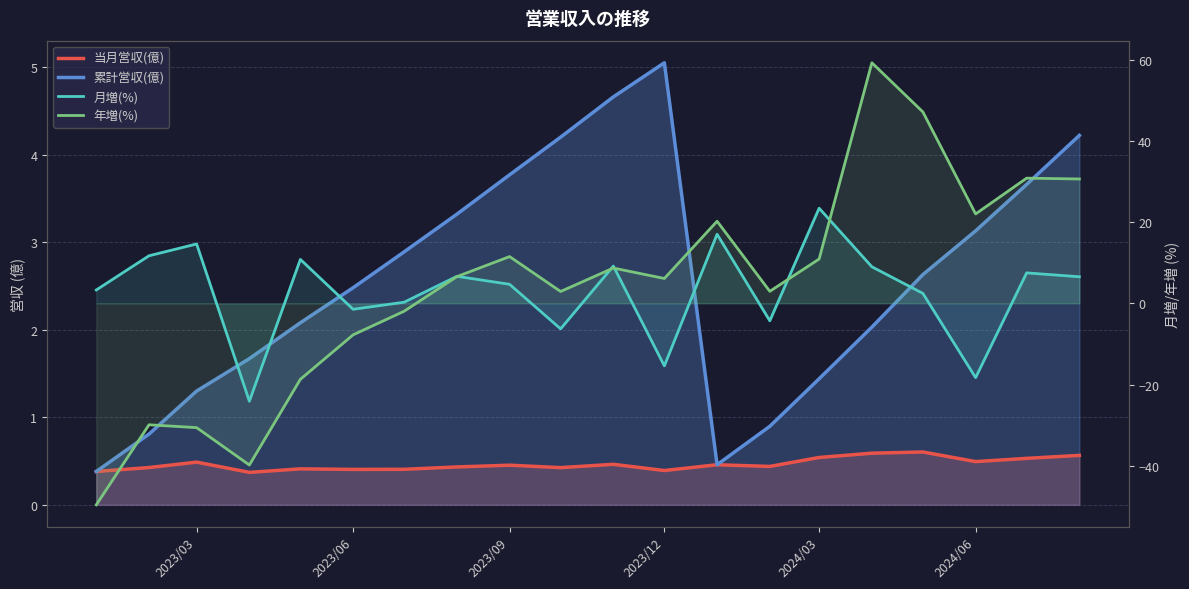

True or false: 年増(%) has more than 1 interior local peaks.

True